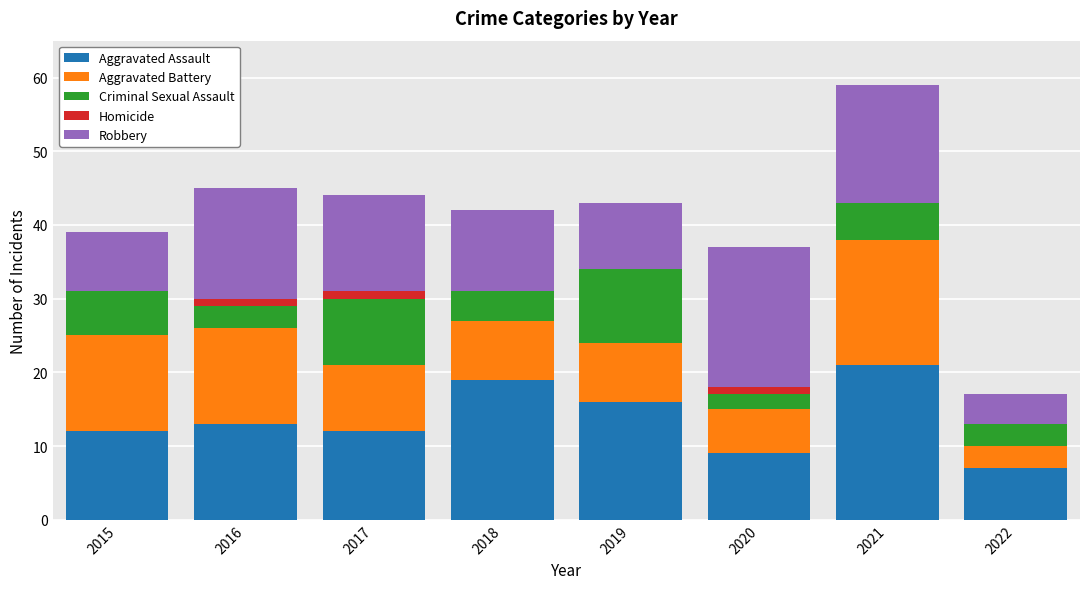

At which category is the sum across all series the highest?

2021